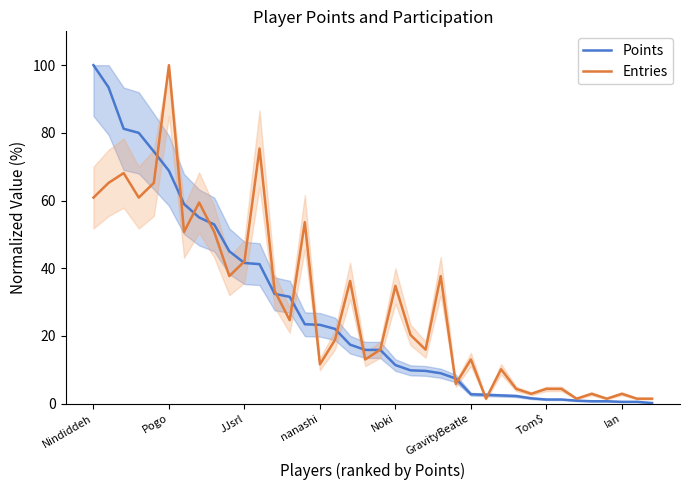

Is it true that Points equals 23.3 at nanashi?

True